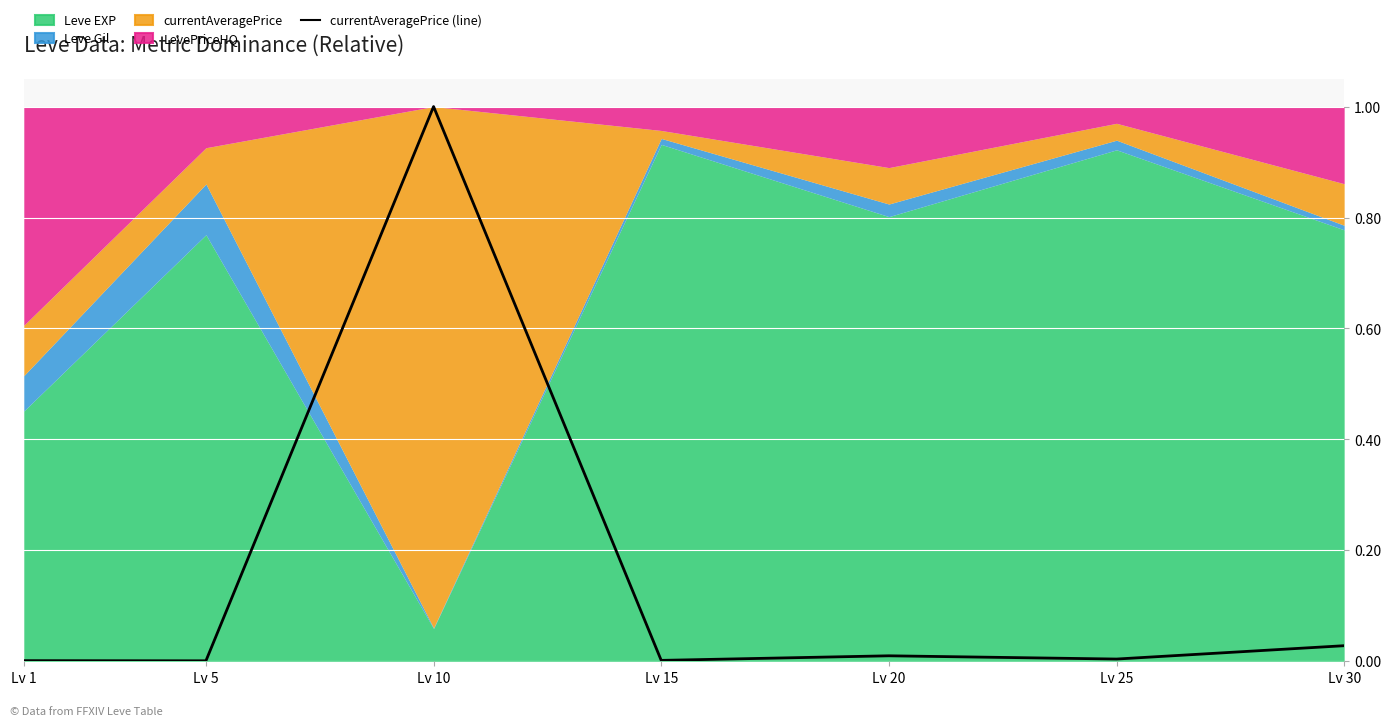

How many lines are shown in the chart?

1